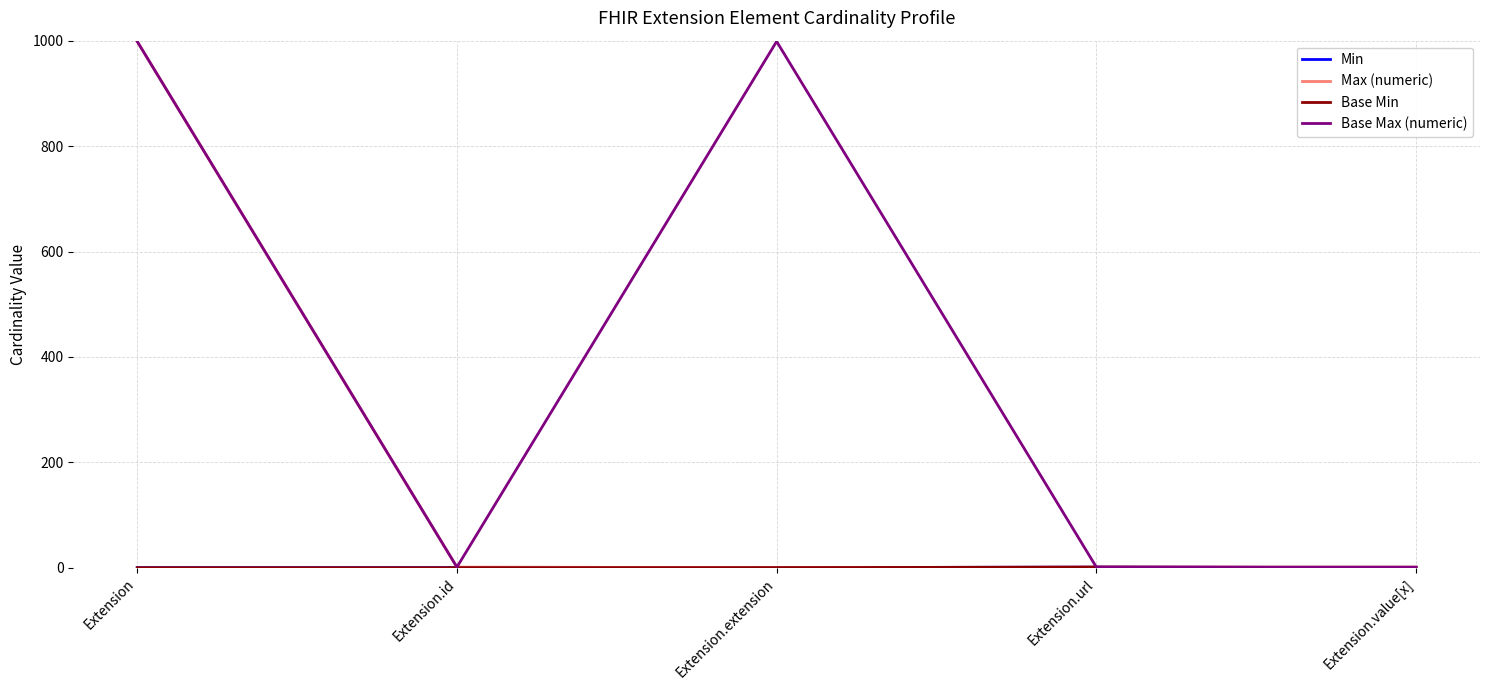

Is this an area chart (filled region under the line)?

No